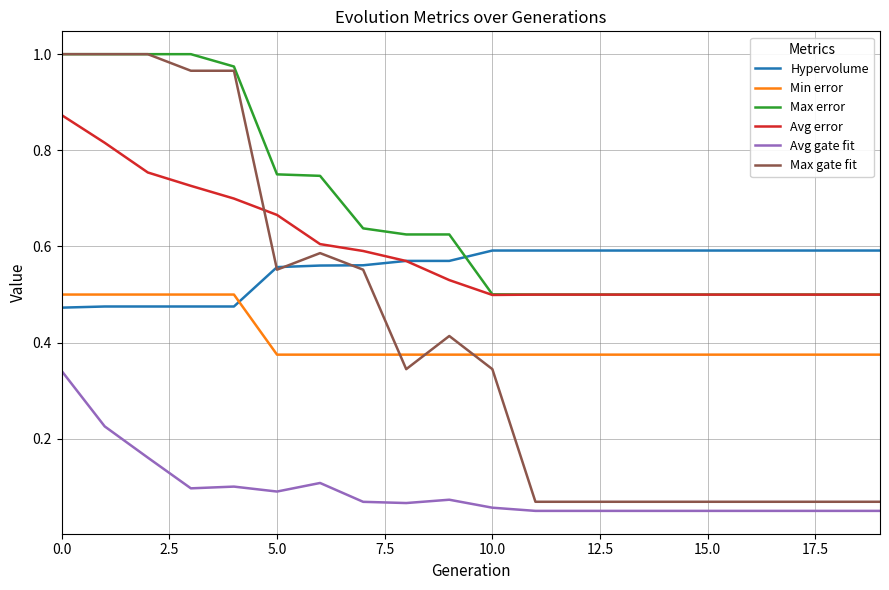

Which series has the largest total across all categories?

Max error